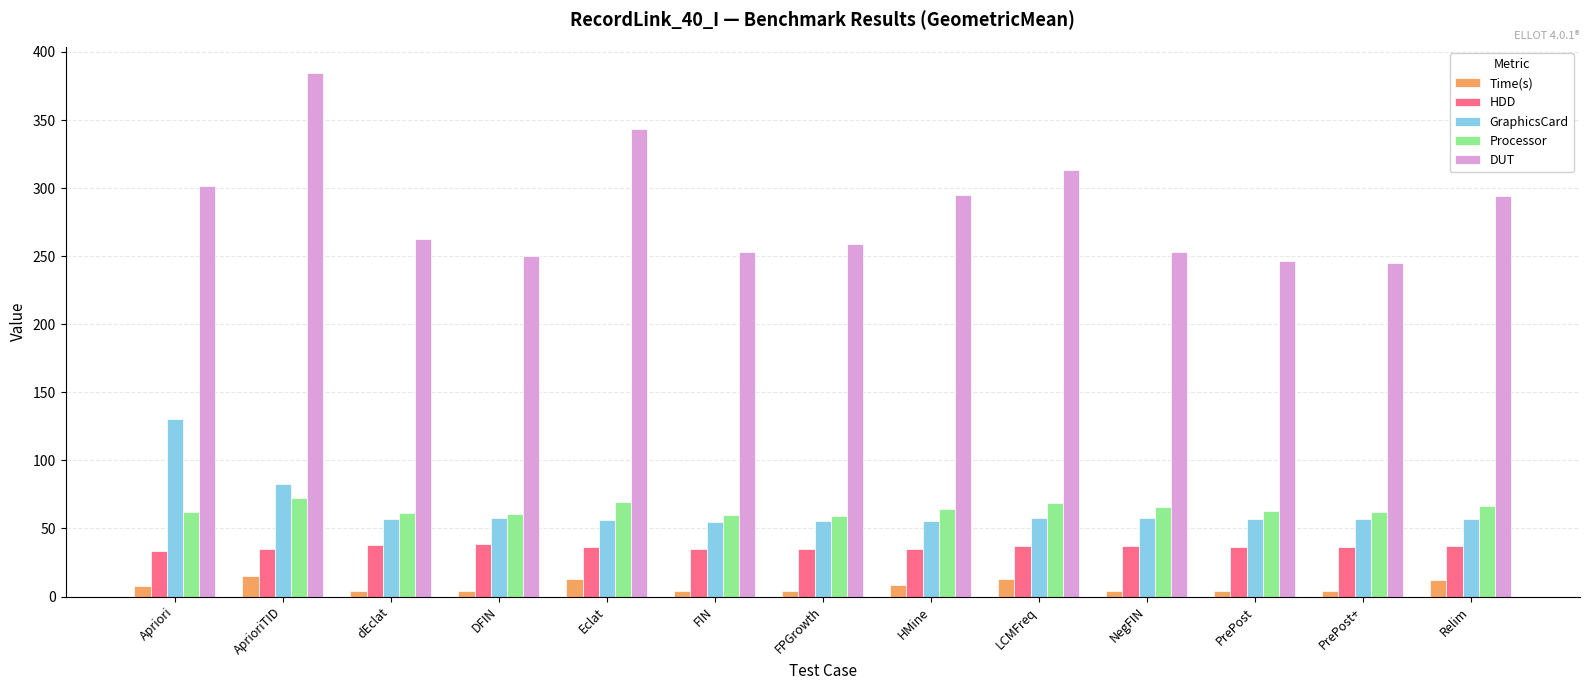

What is the difference between the maximum and minimum values in the GraphicsCard series?

75.0